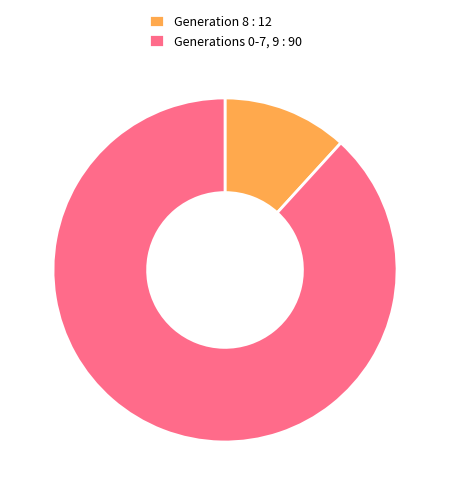

True or false: Generation 8 : 12 accounts for 12% of the total.

True